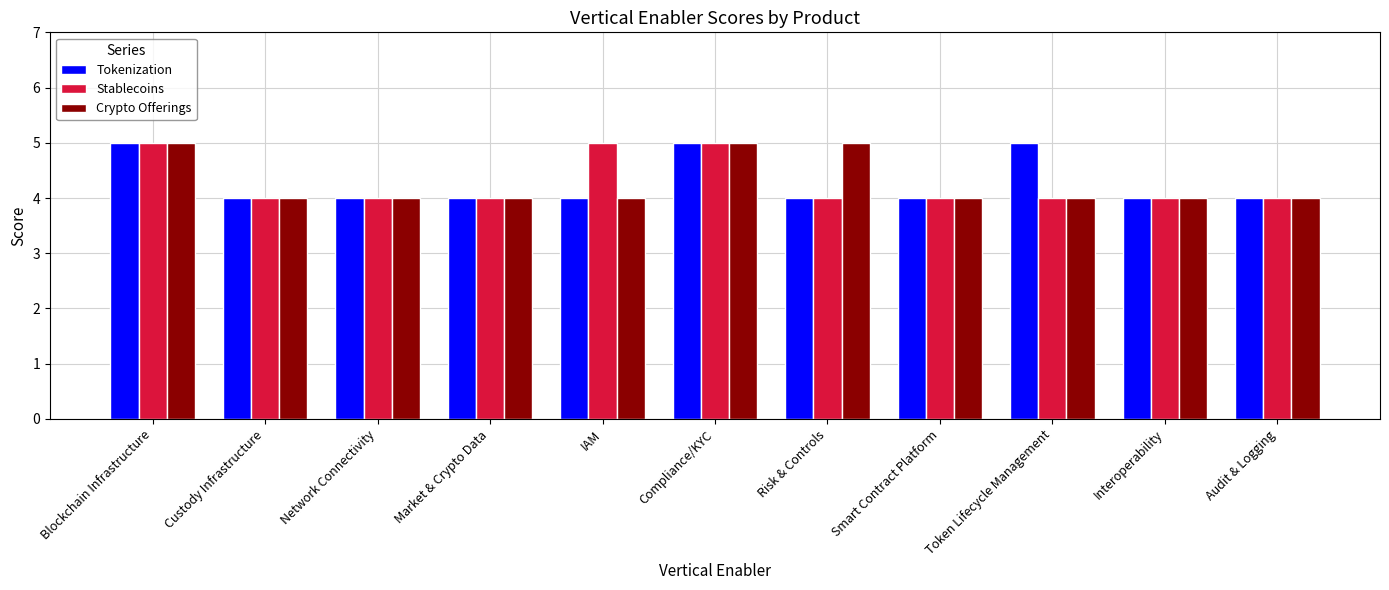

True or false: Stablecoins has a value of 3 at IAM.

False